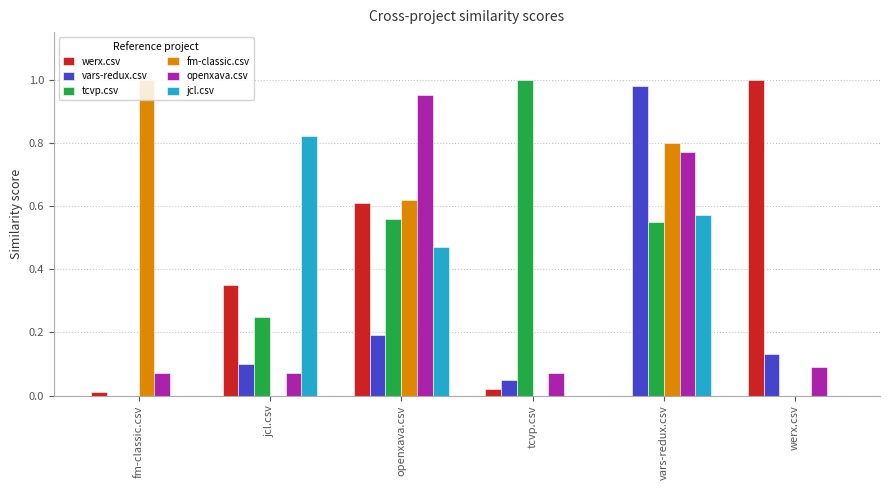

Is the value of vars-redux.csv at jcl.csv greater than the value of tcvp.csv at jcl.csv?

No